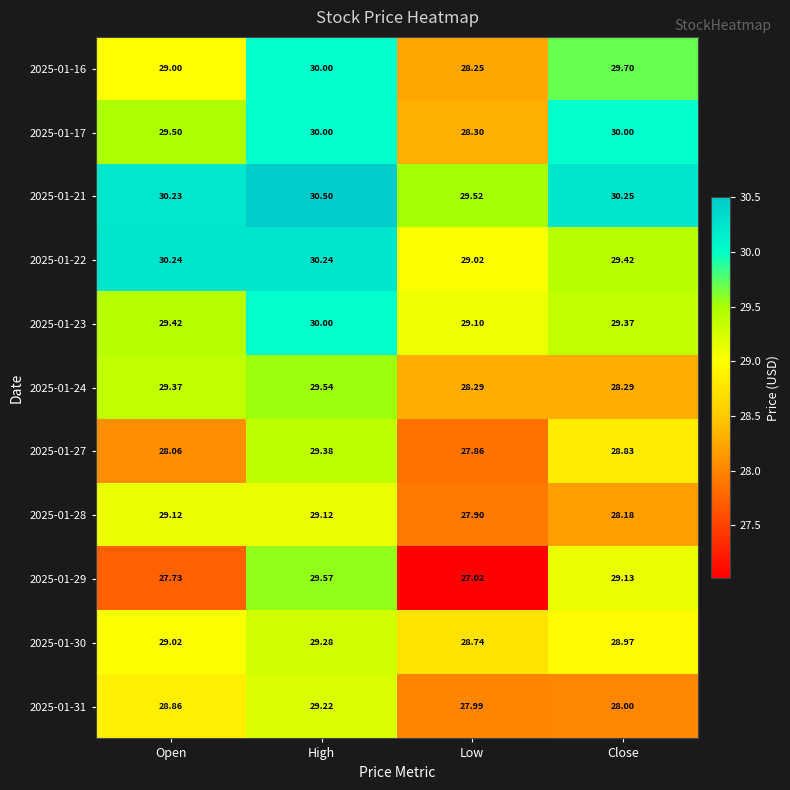

At how many categories does at least one series exceed 28?

4